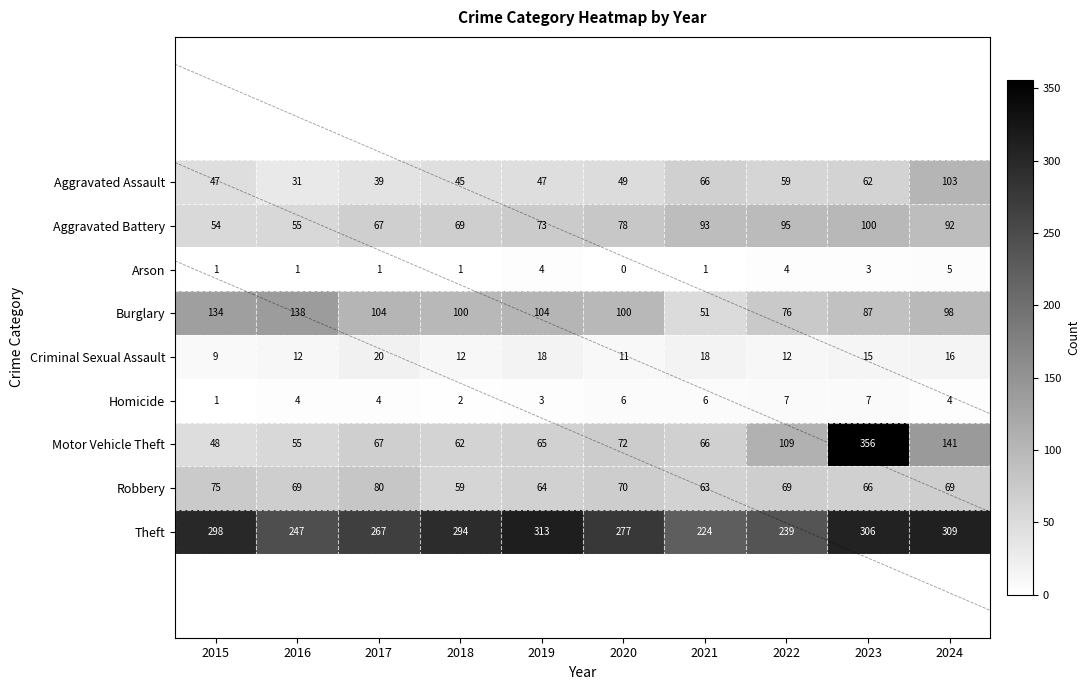

At which category is the sum across all series the highest?

2023